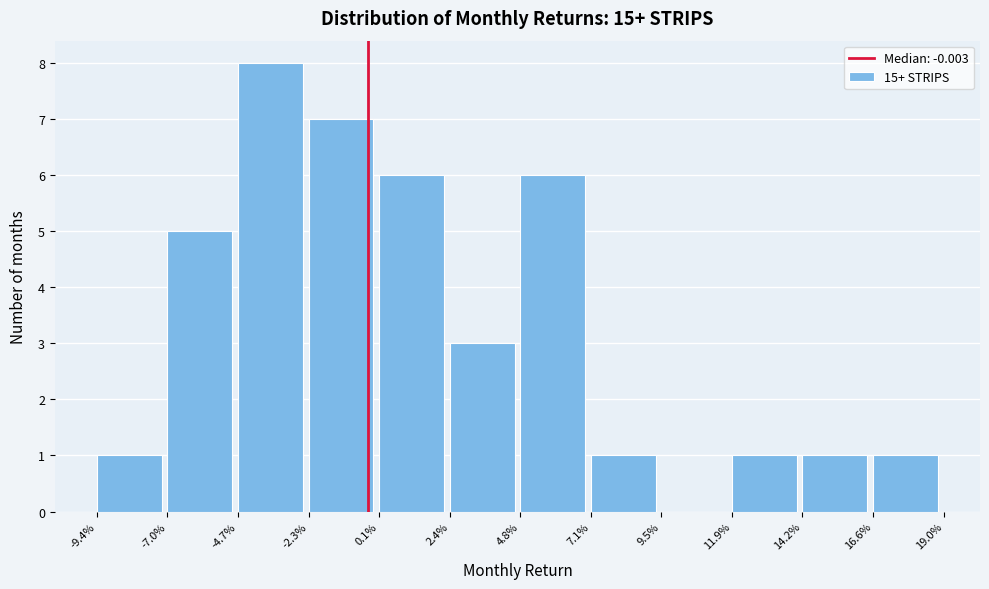

Reading left to right, list all the values displayed in this chart.

-9.4%=1	-7.0%=5	-4.7%=8	-2.3%=7	0.1%=6	2.4%=3	4.8%=6	7.1%=1	9.5%=0	11.9%=1	14.2%=1	16.6%=1